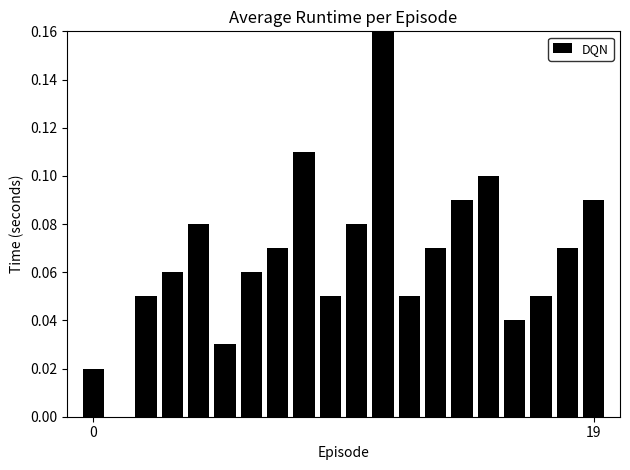

What is the sum of all values?

1.3